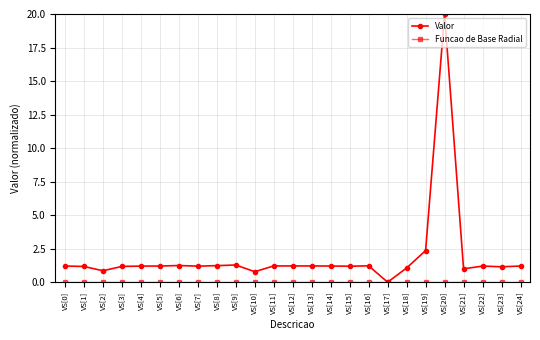

At which category does the chart reach its peak across all series?

VS[20]